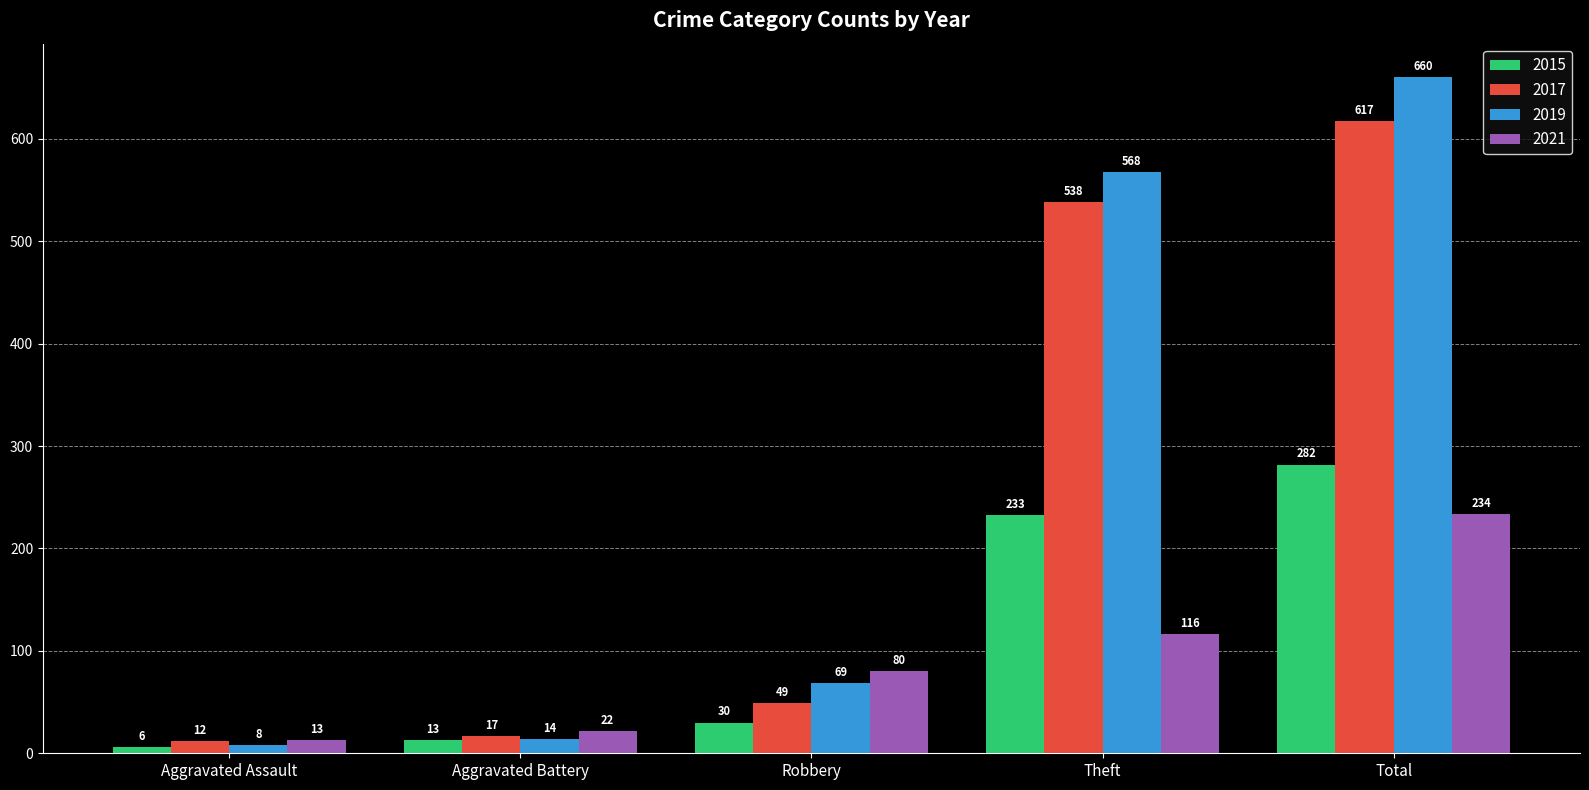

At which label is 2019 closest to 334?

Theft